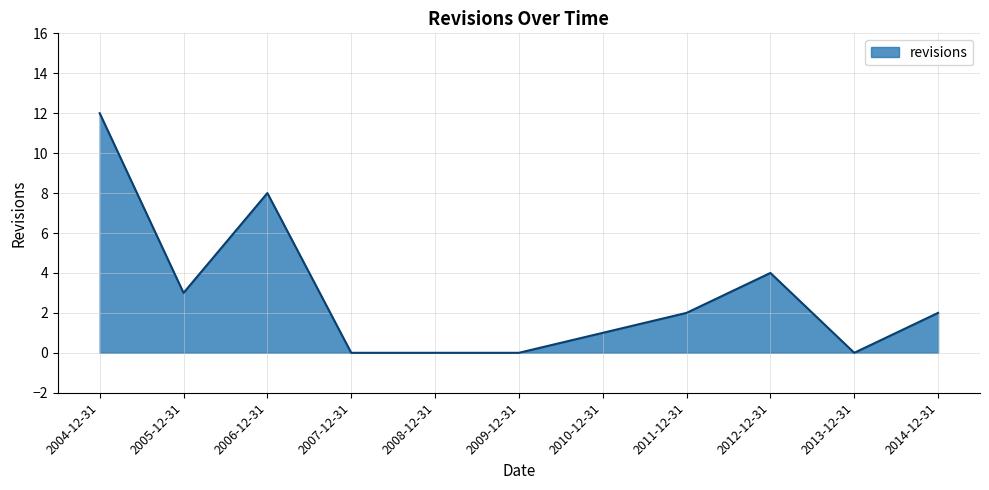

What is the change in value from 2009-12-31 to 2010-12-31?

+1